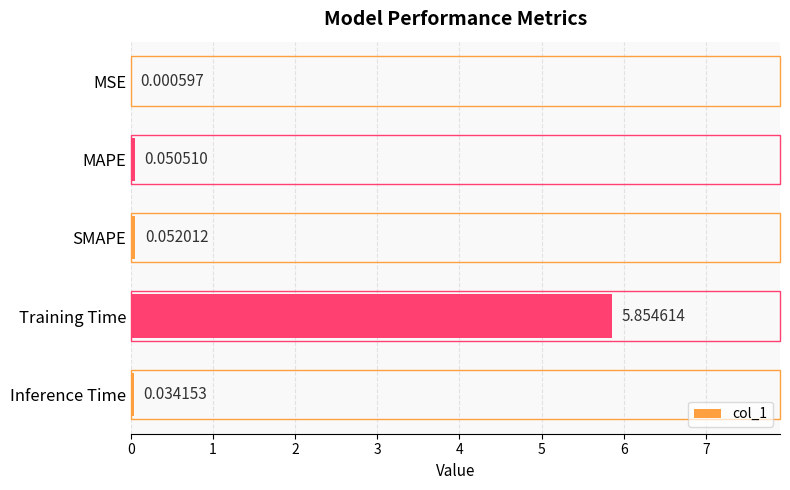

Which category has the highest value across all series?

Training Time